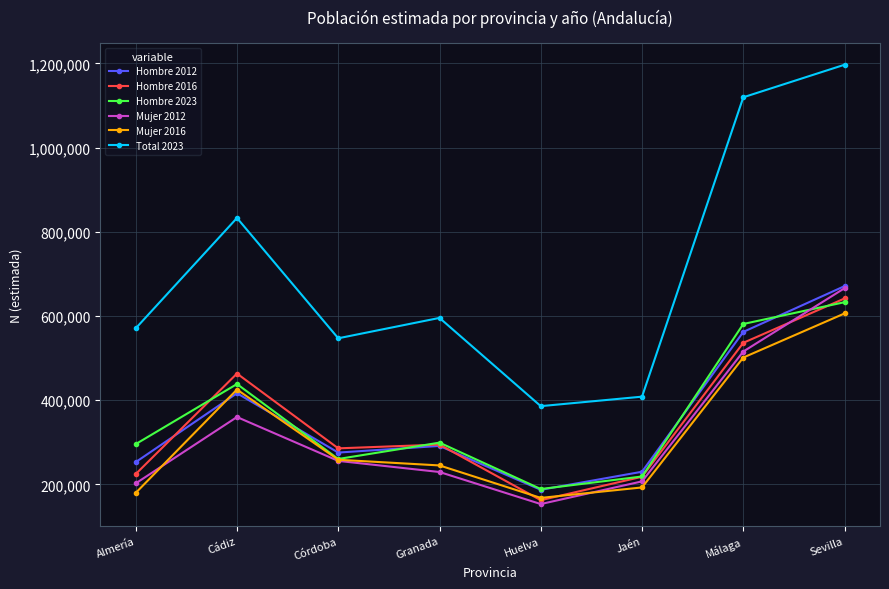

Which series has the largest range (max minus min)?

Total 2023